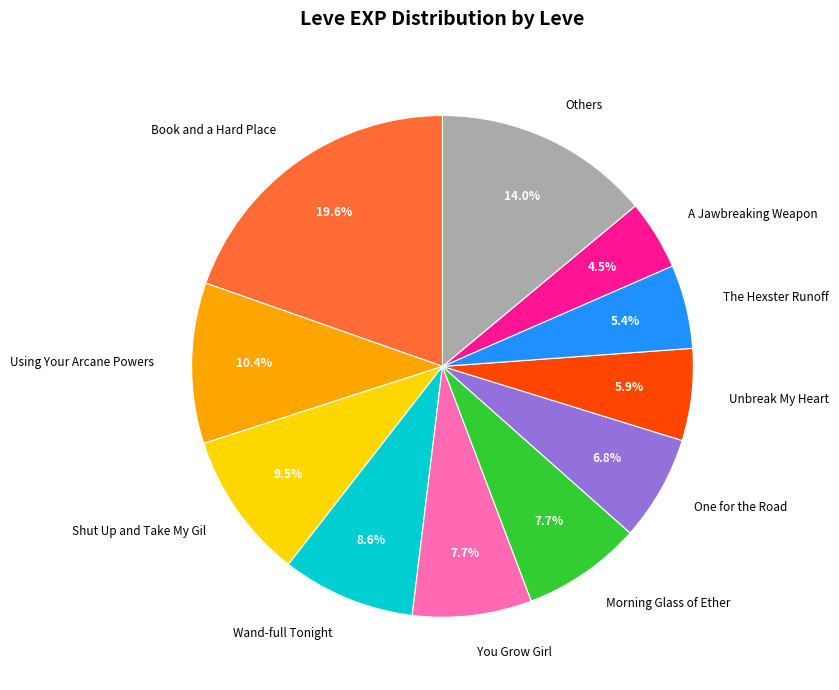

Approximately how many times larger is the value at Morning Glass of Ether compared to Shut Up and Take My Gil?

0.8